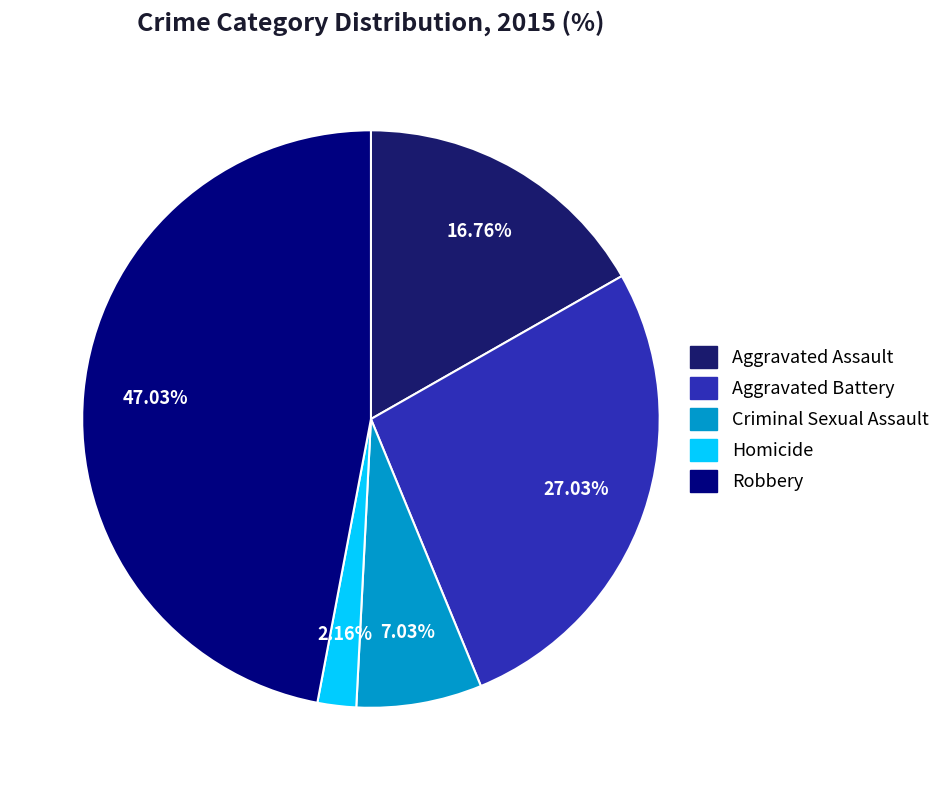

To the nearest percent, what is the average slice percentage?

20%